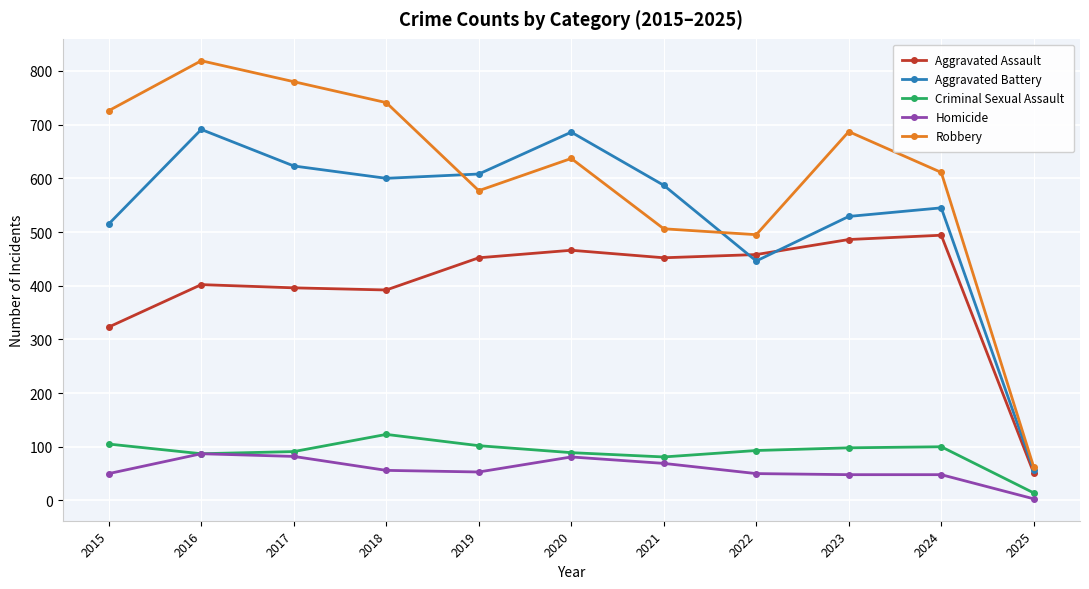

What is the difference between the highest and lowest values at 2017?

698